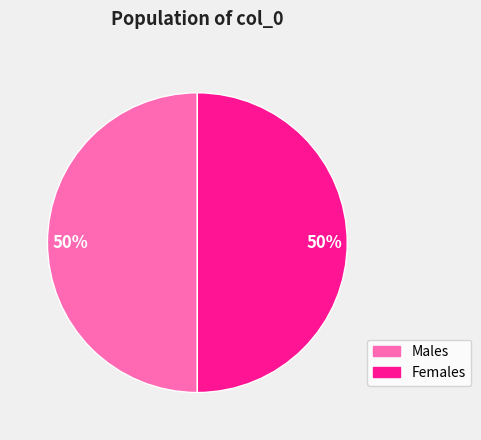

To the nearest percent, what percentage of the pie is Males?

50%